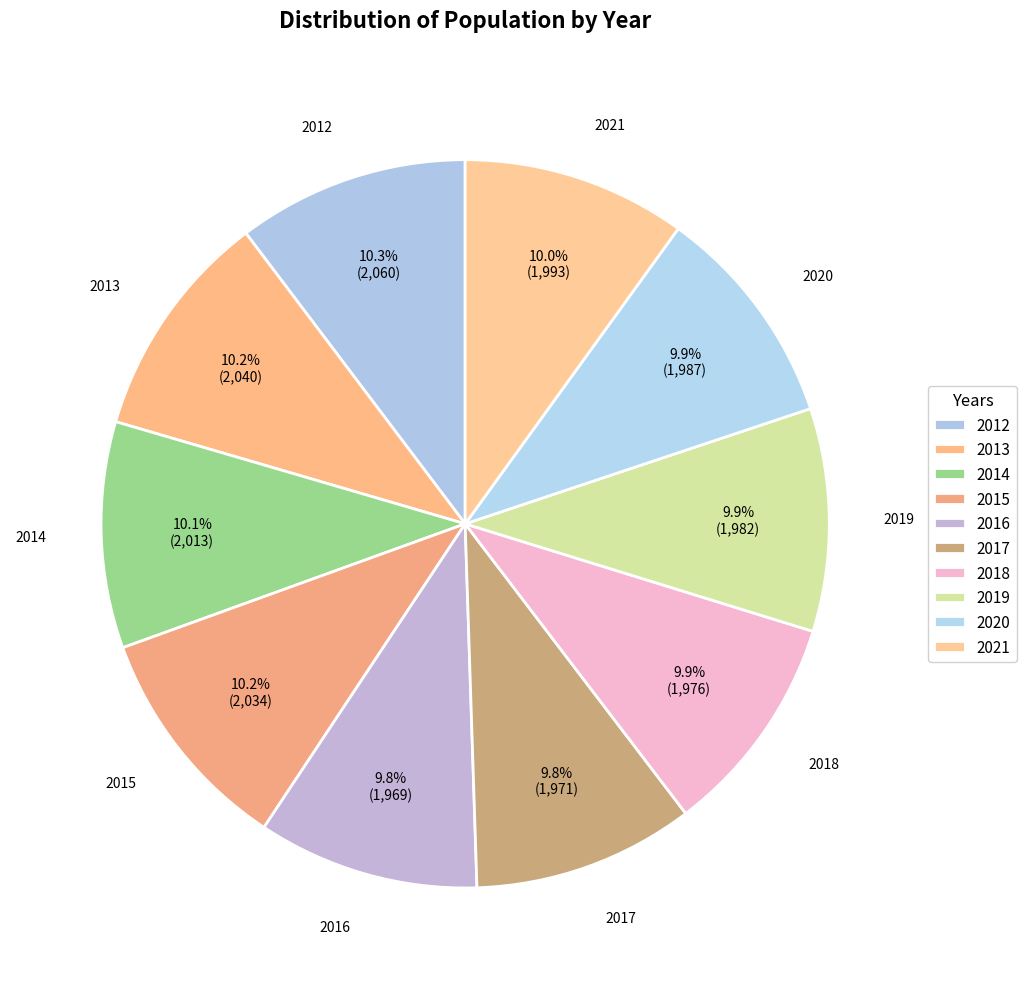

Combined, do 2017 and 2019 account for over 50%?

No